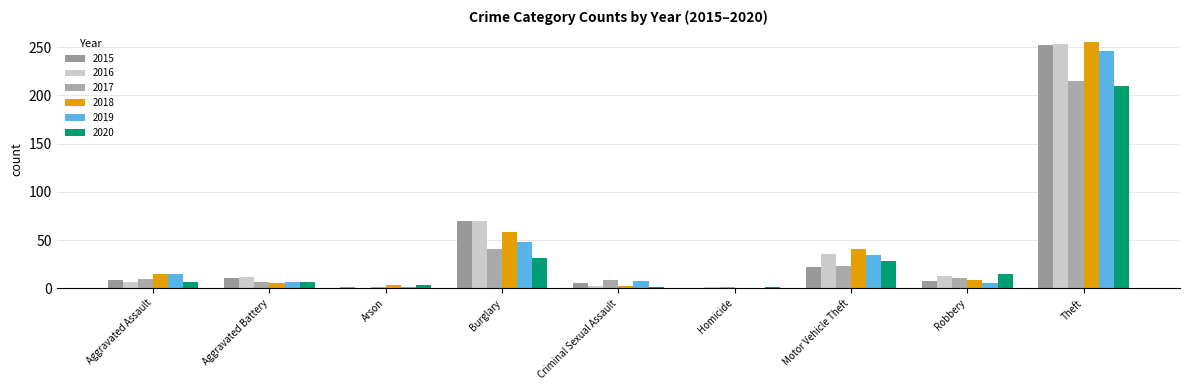

What is the label of the 2nd bar from the right?

Robbery